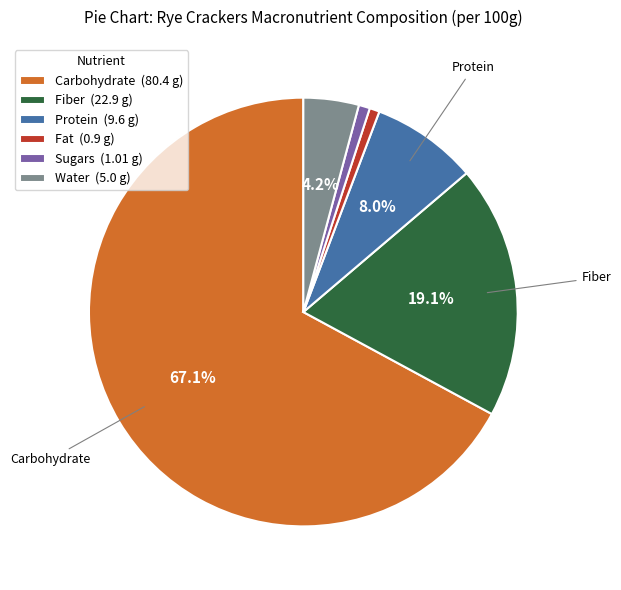

Does Fat represent more than half of the total?

No